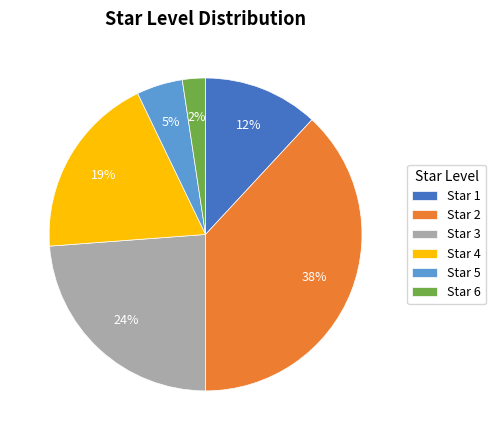

How many segments does this pie chart have?

6